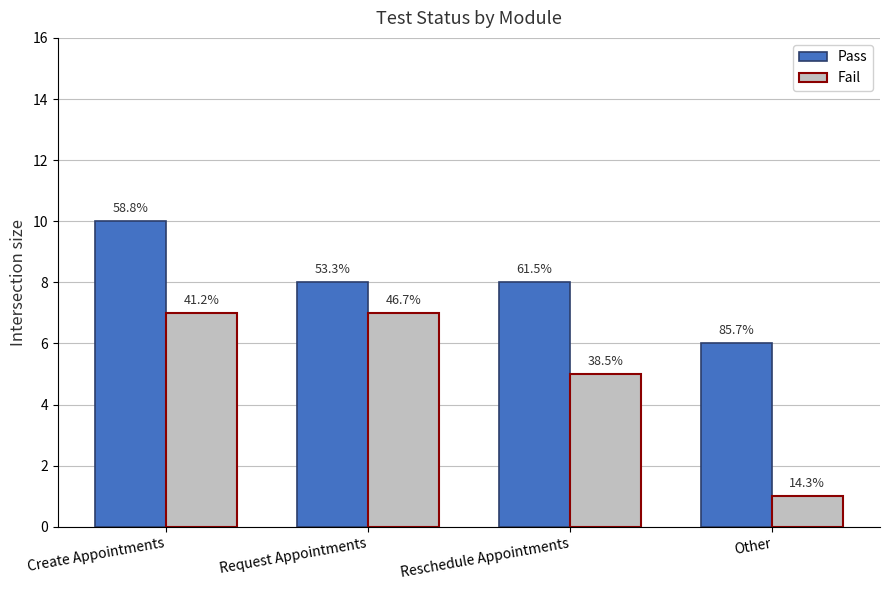

What are all the series names shown in the legend?

Pass, Fail